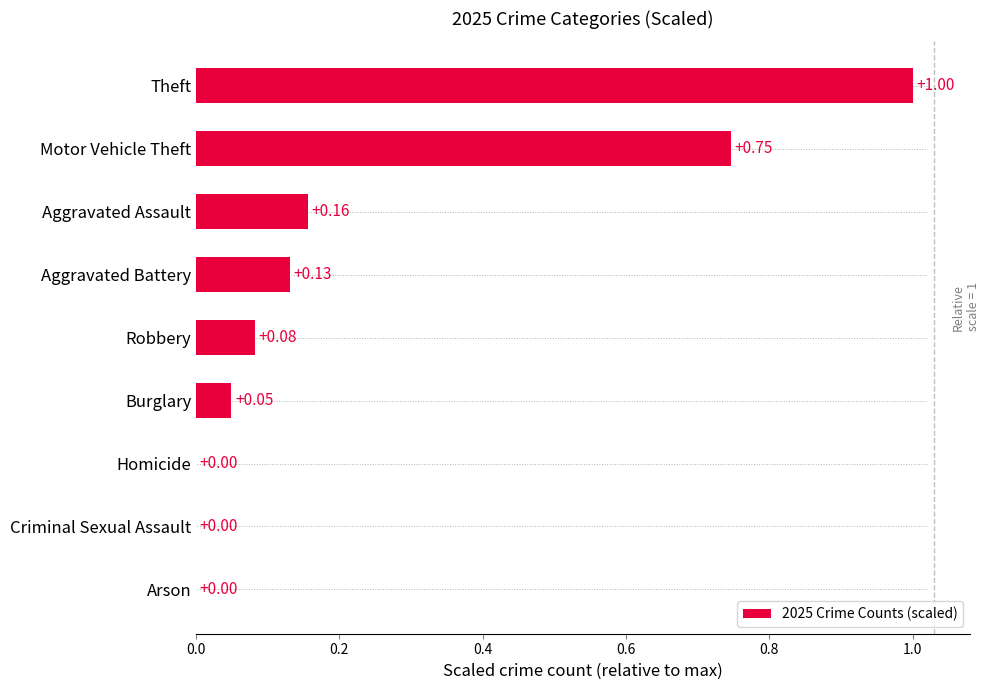

What is the sum of all values?

2.2